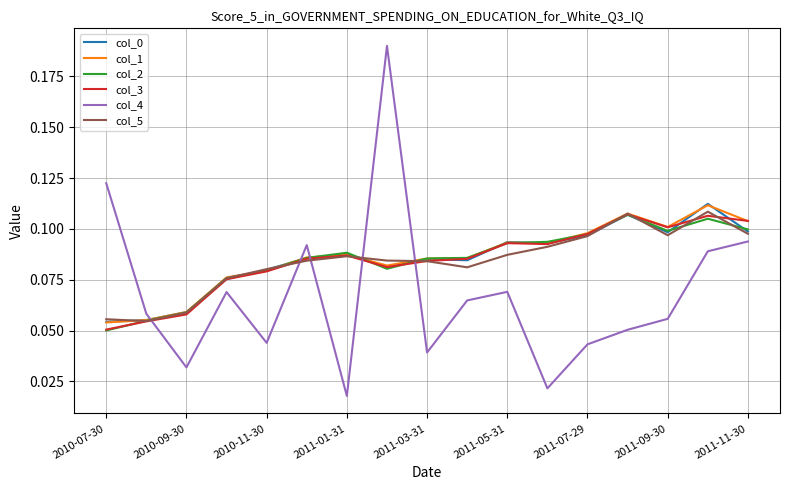

True or false: col_4 and col_2 cross at least once.

True